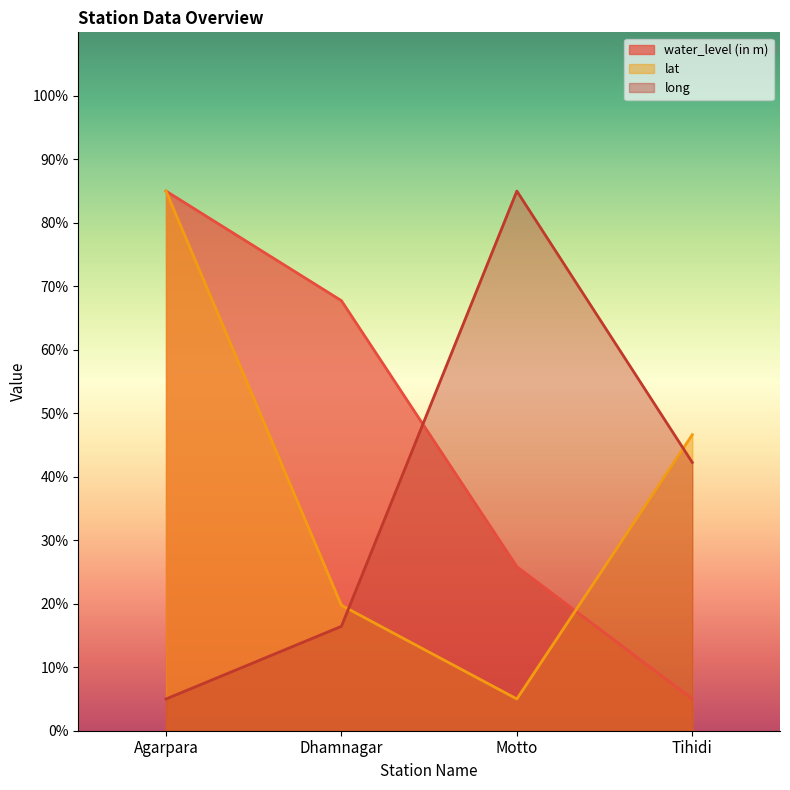

Rank the series at Motto from highest to lowest value.

long, water_level (in m), lat